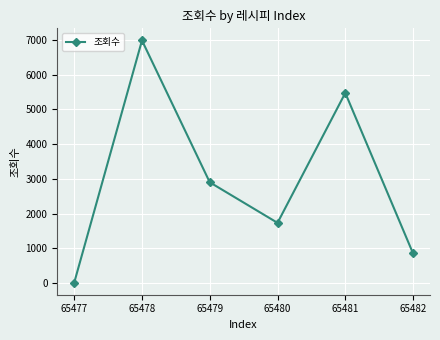

The chart shows a value of 853 at 65482. True or false?

True